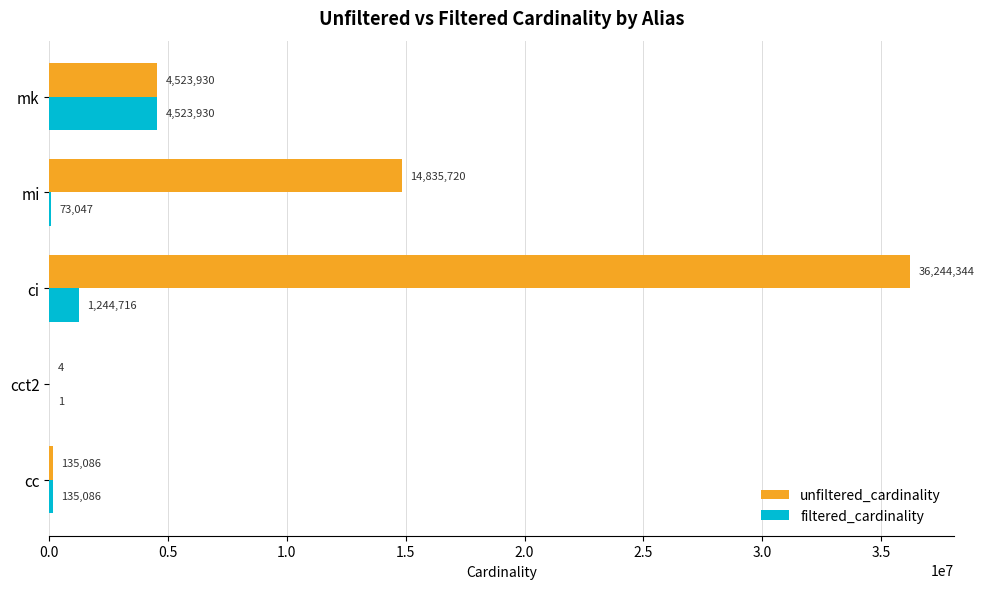

True or false: unfiltered_cardinality has a value of 14835720 at mi.

True